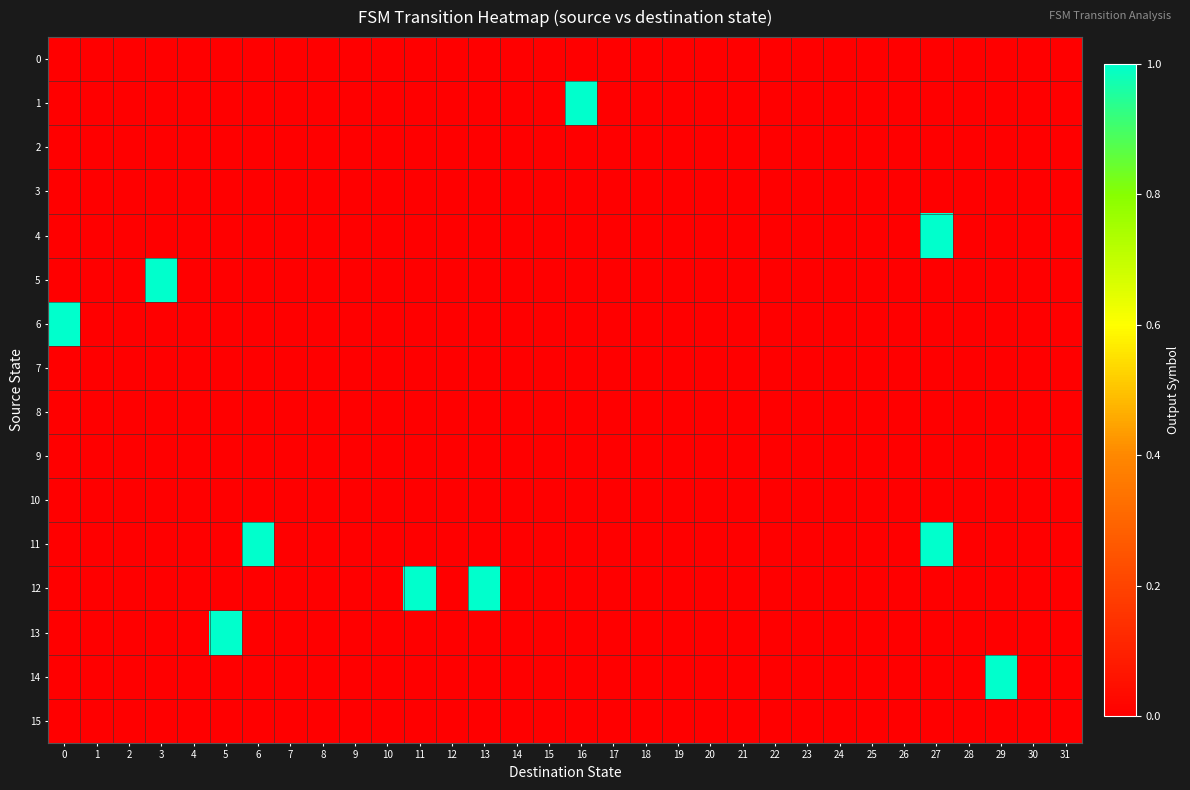

Reading right to left, list all the values displayed in this chart.

row_0: 0	0	0	0	0	0	0	0	0	0	0	0	0	0	0	0	0	0	0	0	0	0	0	0	0	0	0	0	0	0	0	0
row_1: 0	0	0	0	0	0	0	0	0	0	0	0	0	0	0	1	0	0	0	0	0	0	0	0	0	0	0	0	0	0	0	0
row_2: 0	0	0	0	0	0	0	0	0	0	0	0	0	0	0	0	0	0	0	0	0	0	0	0	0	0	0	0	0	0	0	0
row_3: 0	0	0	0	0	0	0	0	0	0	0	0	0	0	0	0	0	0	0	0	0	0	0	0	0	0	0	0	0	0	0	0
row_4: 0	0	0	0	1	0	0	0	0	0	0	0	0	0	0	0	0	0	0	0	0	0	0	0	0	0	0	0	0	0	0	0
row_5: 0	0	0	0	0	0	0	0	0	0	0	0	0	0	0	0	0	0	0	0	0	0	0	0	0	0	0	0	1	0	0	0
row_6: 0	0	0	0	0	0	0	0	0	0	0	0	0	0	0	0	0	0	0	0	0	0	0	0	0	0	0	0	0	0	0	1
row_7: 0	0	0	0	0	0	0	0	0	0	0	0	0	0	0	0	0	0	0	0	0	0	0	0	0	0	0	0	0	0	0	0
row_8: 0	0	0	0	0	0	0	0	0	0	0	0	0	0	0	0	0	0	0	0	0	0	0	0	0	0	0	0	0	0	0	0
row_9: 0	0	0	0	0	0	0	0	0	0	0	0	0	0	0	0	0	0	0	0	0	0	0	0	0	0	0	0	0	0	0	0
row_10: 0	0	0	0	0	0	0	0	0	0	0	0	0	0	0	0	0	0	0	0	0	0	0	0	0	0	0	0	0	0	0	0
row_11: 0	0	0	0	1	0	0	0	0	0	0	0	0	0	0	0	0	0	0	0	0	0	0	0	0	1	0	0	0	0	0	0
row_12: 0	0	0	0	0	0	0	0	0	0	0	0	0	0	0	0	0	0	1	0	1	0	0	0	0	0	0	0	0	0	0	0
row_13: 0	0	0	0	0	0	0	0	0	0	0	0	0	0	0	0	0	0	0	0	0	0	0	0	0	0	1	0	0	0	0	0
row_14: 0	0	1	0	0	0	0	0	0	0	0	0	0	0	0	0	0	0	0	0	0	0	0	0	0	0	0	0	0	0	0	0
row_15: 0	0	0	0	0	0	0	0	0	0	0	0	0	0	0	0	0	0	0	0	0	0	0	0	0	0	0	0	0	0	0	0